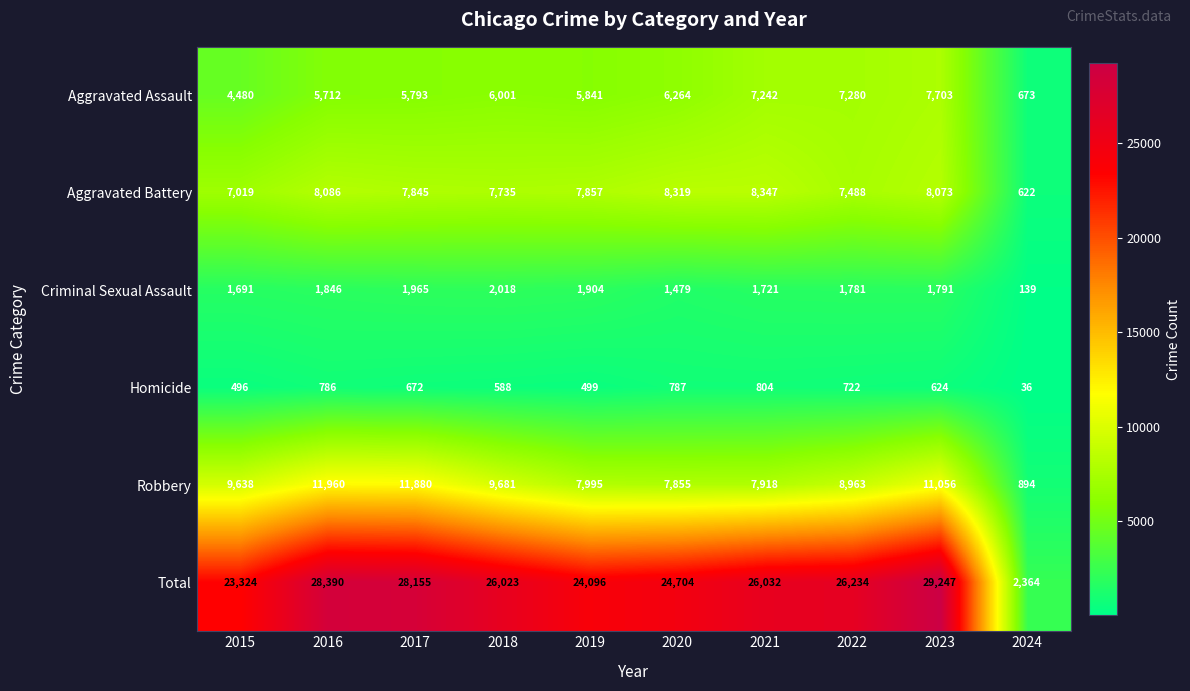

Where is Robbery nearest to the value 6427?

2020